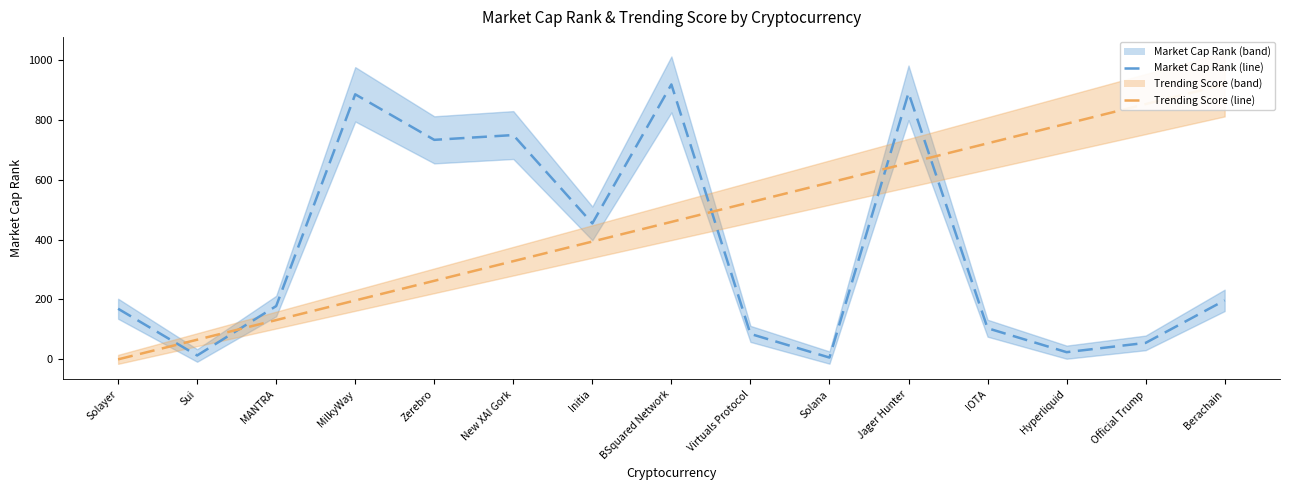

Which series has the largest total across all categories?

Trending Score (line)